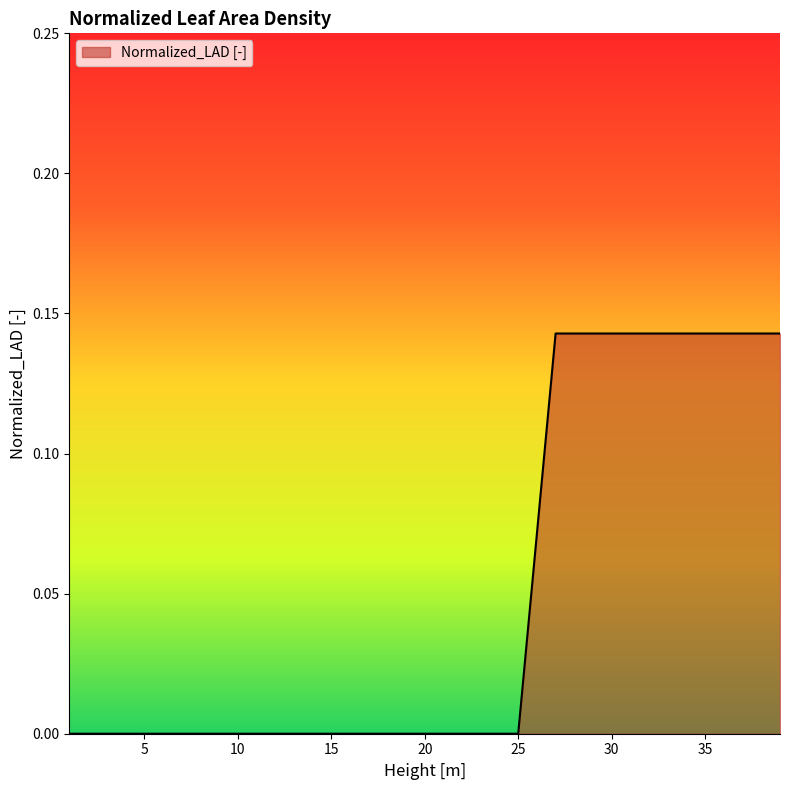

How many lines are shown in the chart?

1